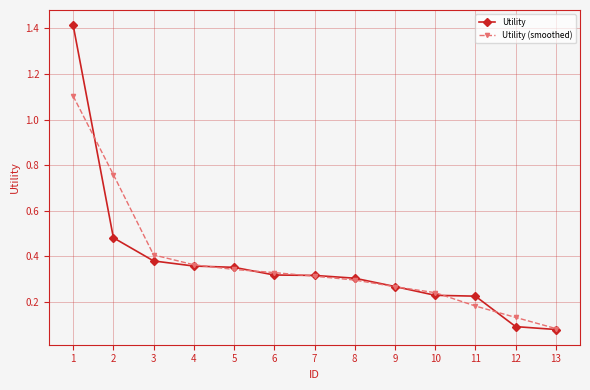

Rank the series at 2 from lowest to highest value.

Utility, Utility (smoothed)